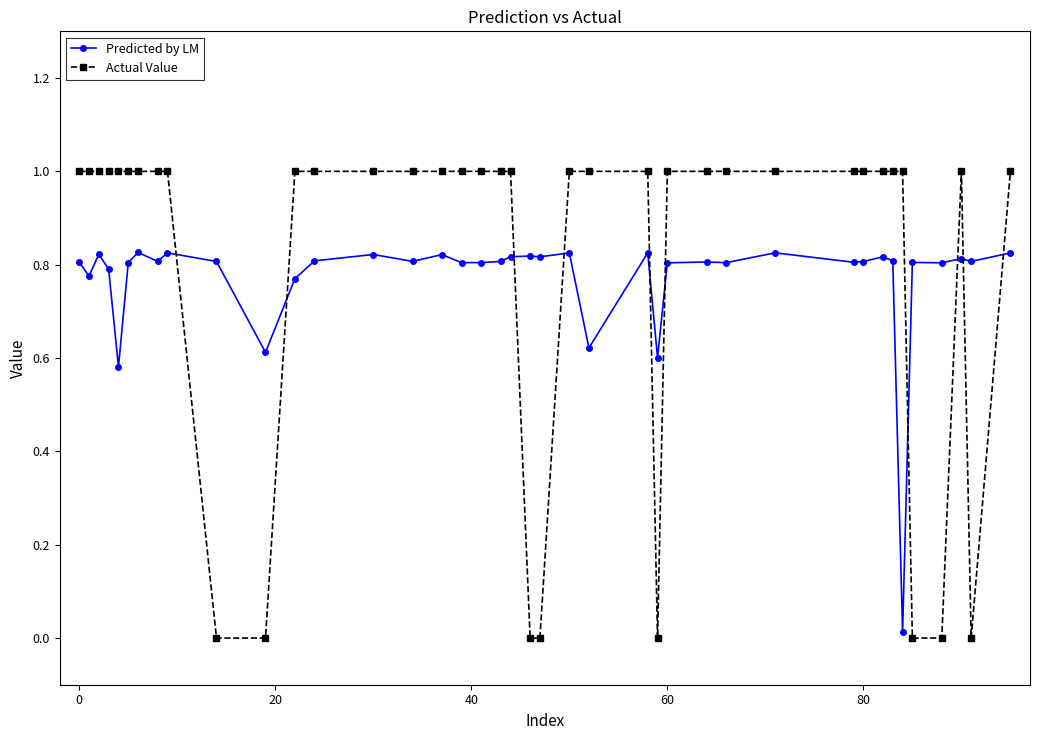

True or false: Predicted by LM has more than 1 interior local peaks.

True